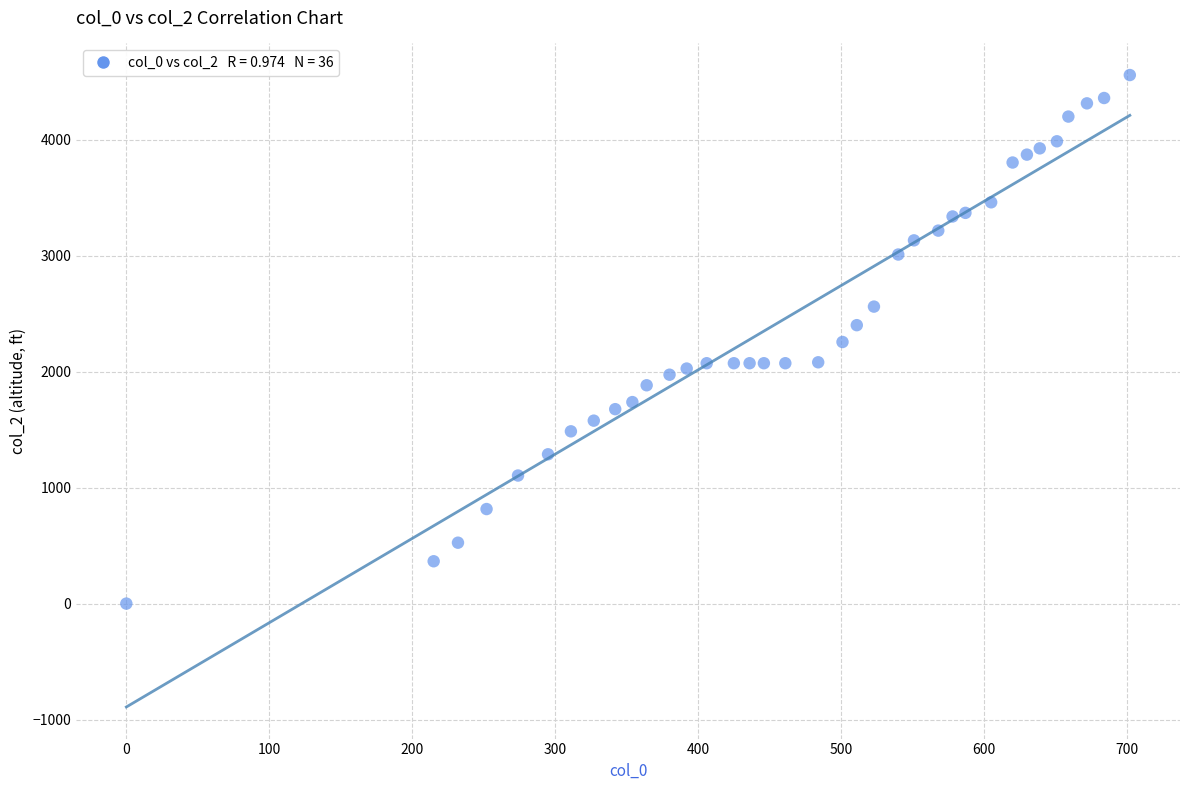

What is the range of Y values (max minus min)?

4556